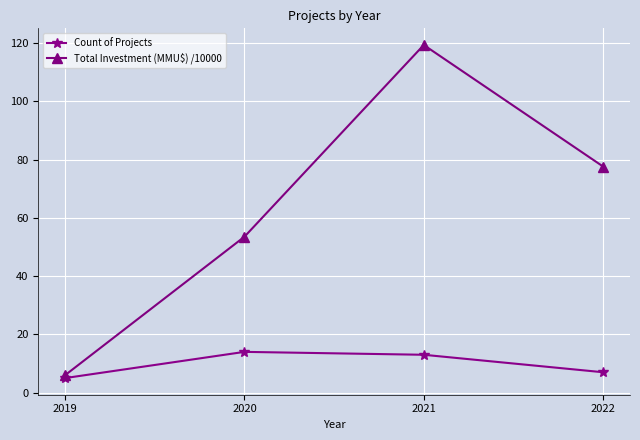

What is the minimum value shown in the chart?

5.0